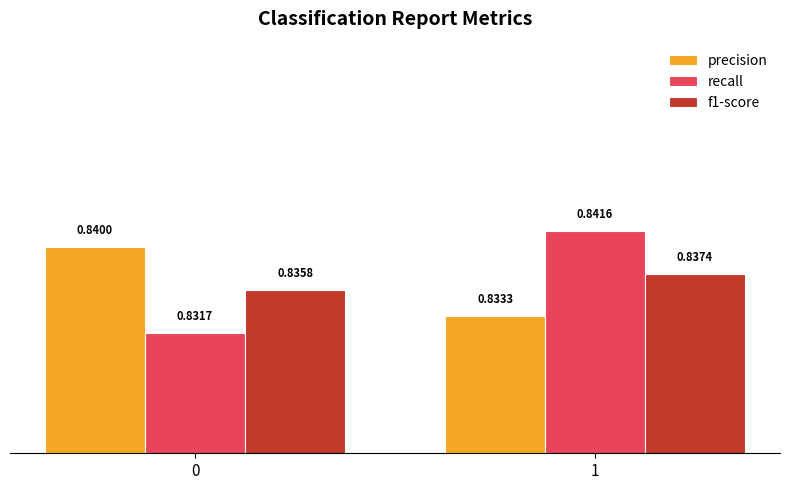

Which label corresponds to the largest value in the chart?

1